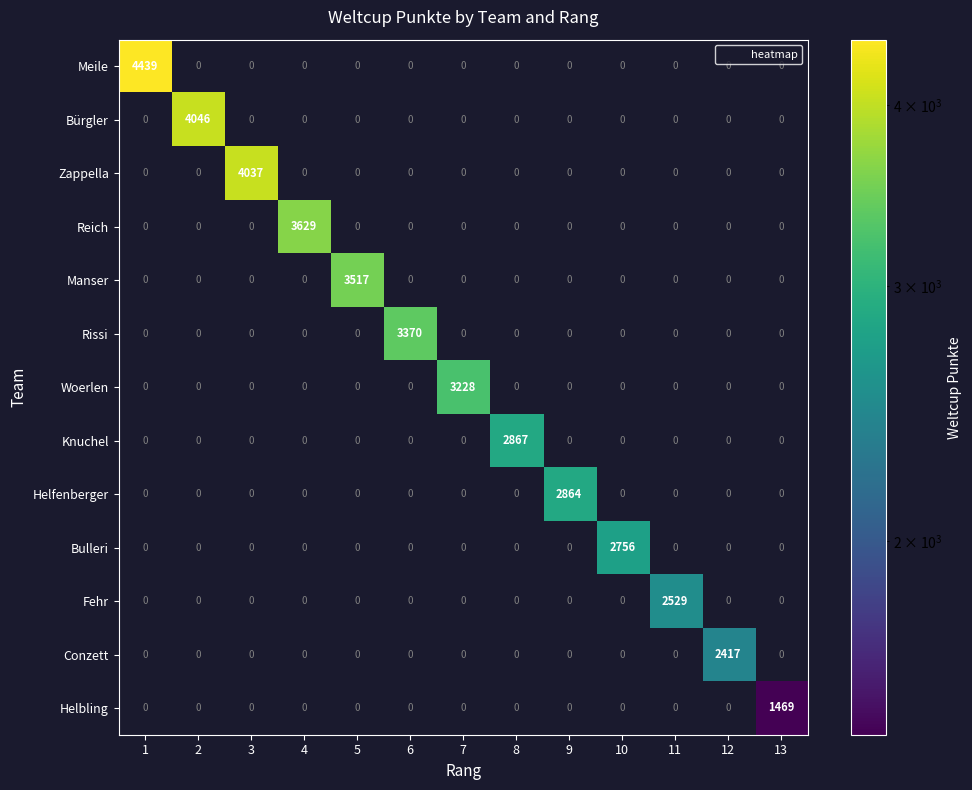

What is the total value across all series at 10?

2756